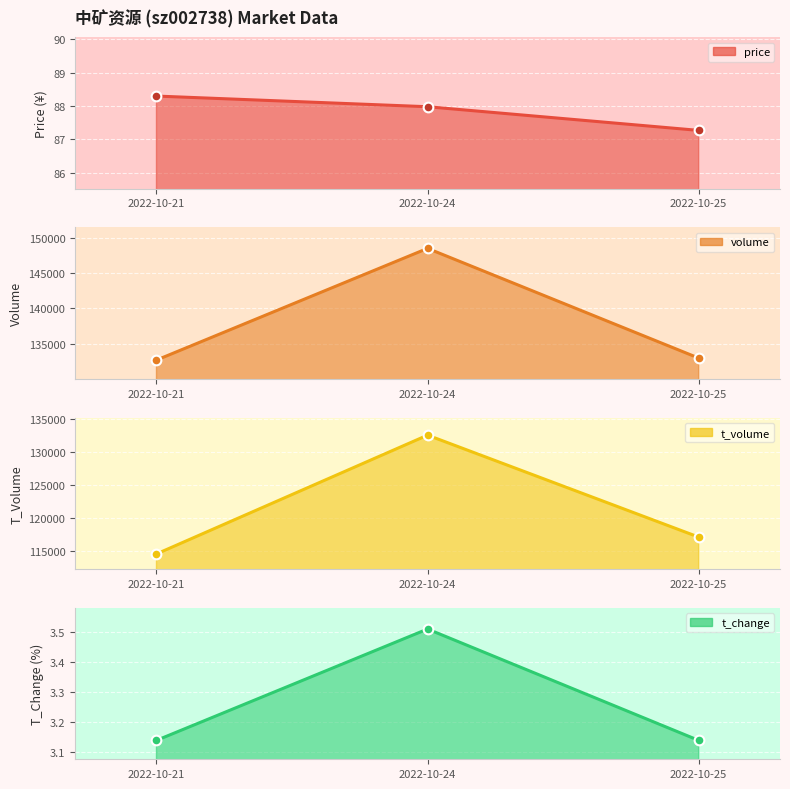

List the series in order of their peak value, lowest first.

t_change, price, t_volume, volume